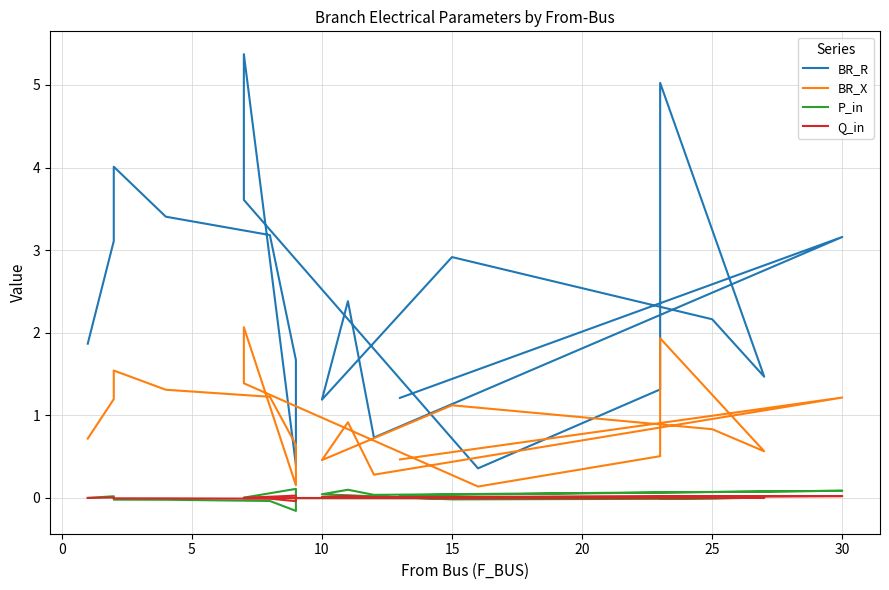

Reading left to right, extract all data points from this chart.

BR_R: 1.9	3.1	4.0	3.4	3.2	1.7	0.4	5.4	3.6	0.4	1.3	5.0	1.5	2.2	2.9	1.2	2.4	0.7	3.2	1.2
BR_X: 0.7	1.2	1.5	1.3	1.2	0.6	0.2	2.1	1.4	0.1	0.5	1.9	0.6	0.8	1.1	0.5	0.9	0.3	1.2	0.5
P_in: -0.0	0.0	-0.0	-0.0	-0.0	-0.2	0.1	0.0	-0.0	-0.0	0.0	-0.0	0.0	-0.0	-0.0	0.0	0.1	0.0	0.1	0.0
Q_in: -0.0	0.0	-0.0	-0.0	-0.0	-0.0	0.0	0.0	-0.0	-0.0	0.0	-0.0	0.0	-0.0	-0.0	0.0	0.0	0.0	0.0	0.0